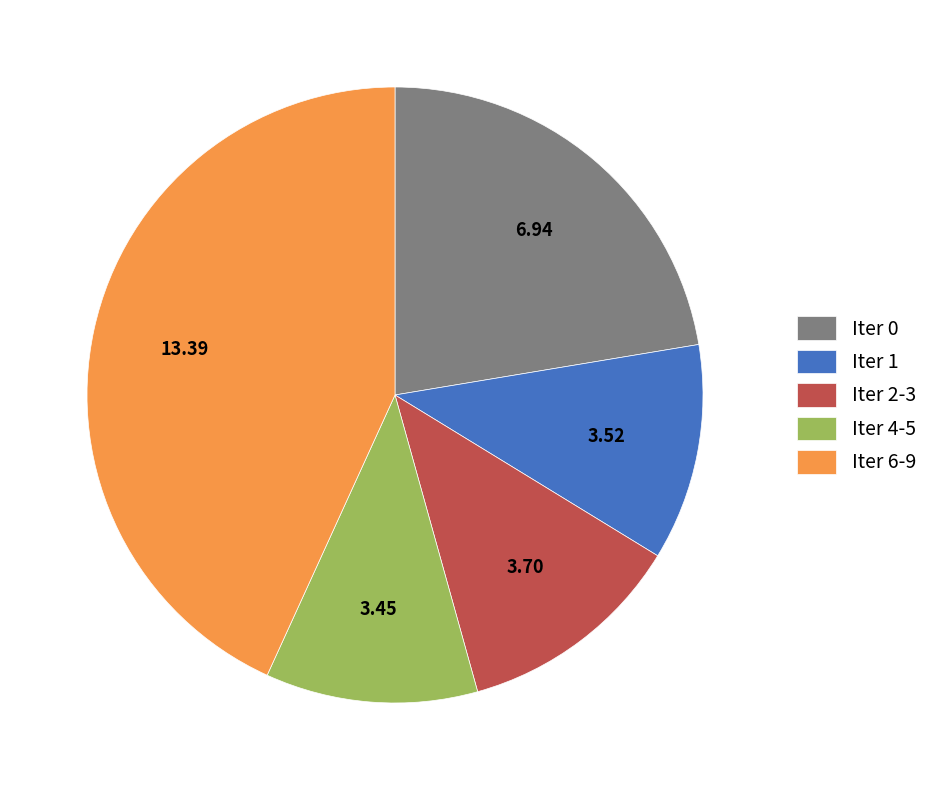

Is the sum of Iter 1 and Iter 4-5 greater than half?

No